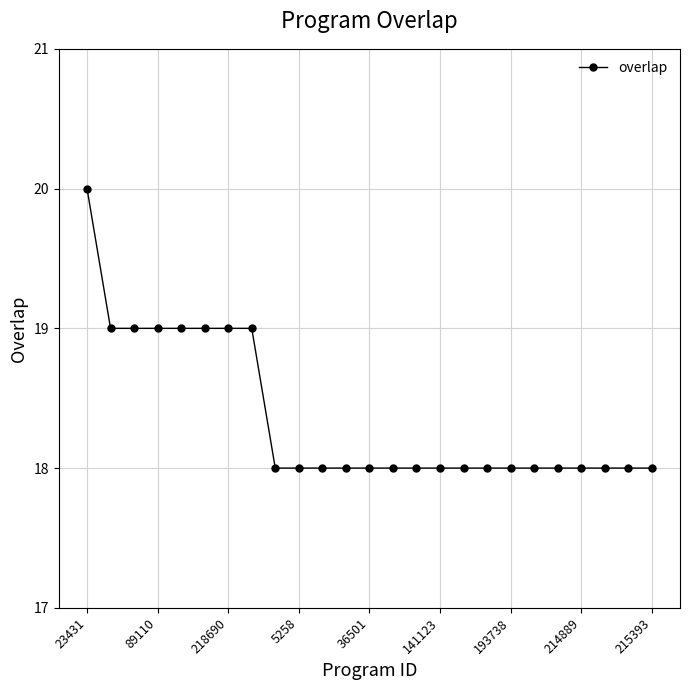

What is the greatest value displayed?

20